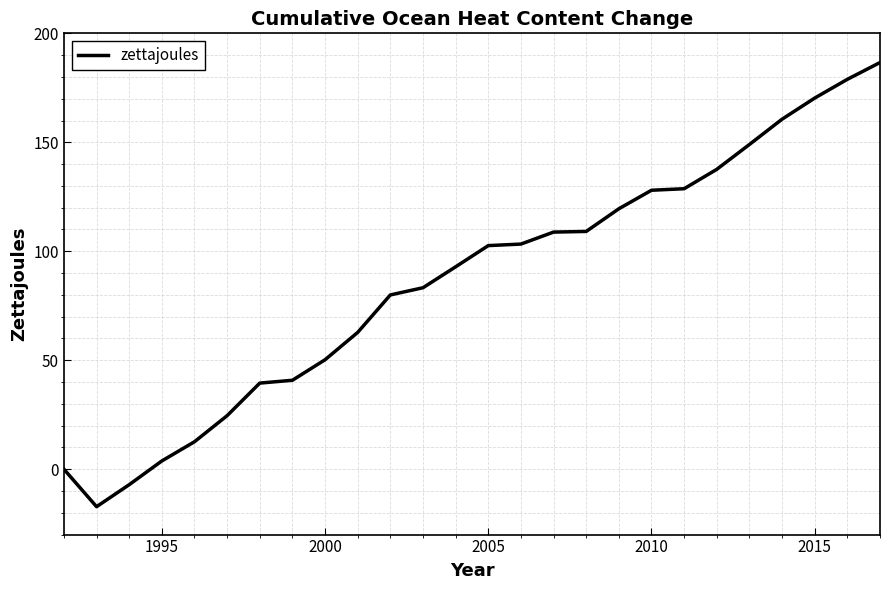

Does the chart have visible grid lines?

Yes